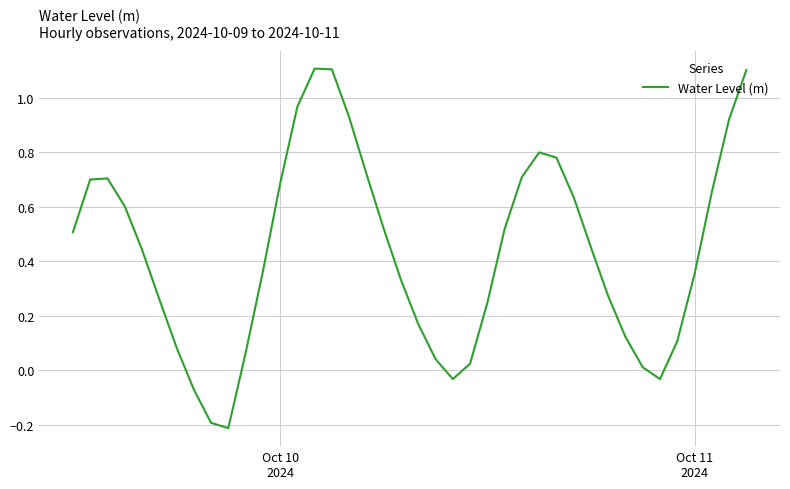

What is the greatest value displayed?

1.1